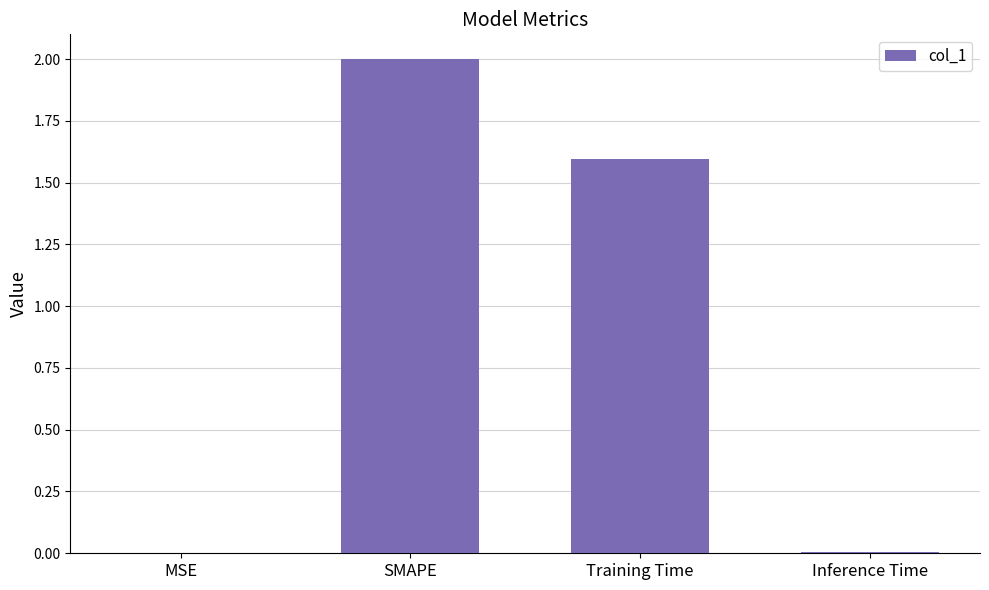

Where does the data first go above 1?

SMAPE